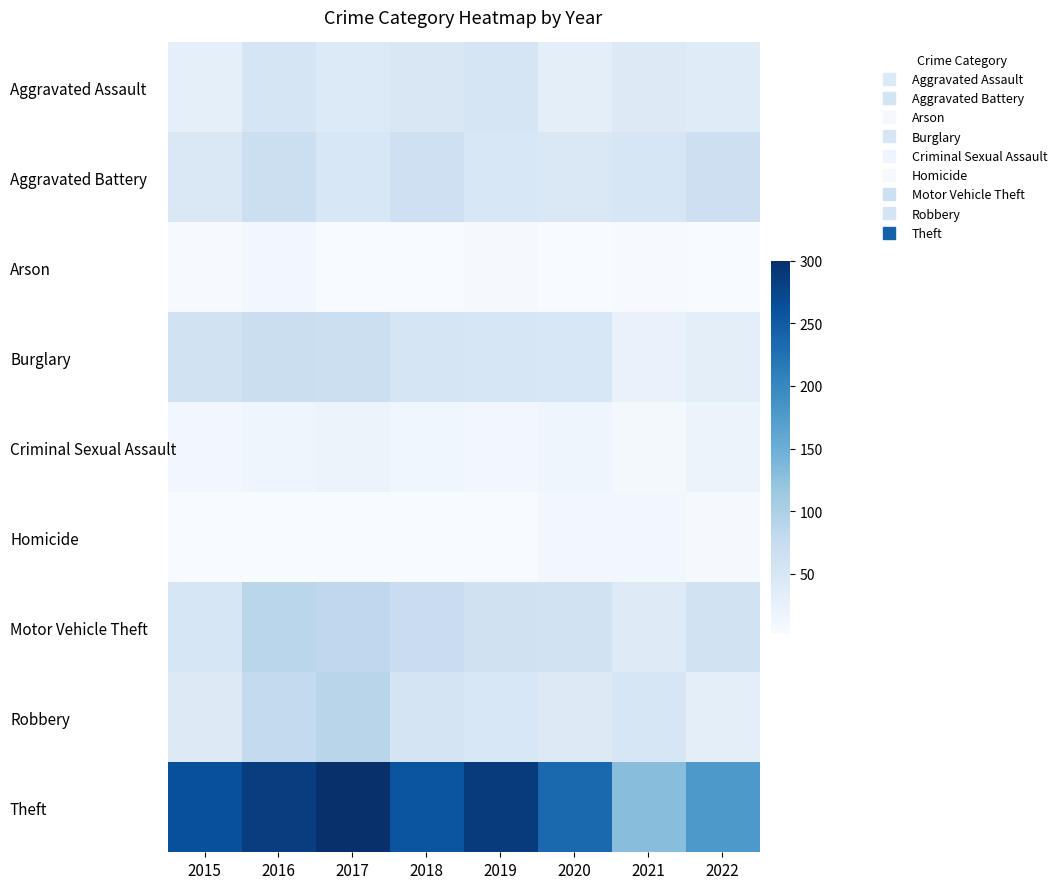

What is the greatest value displayed?

300